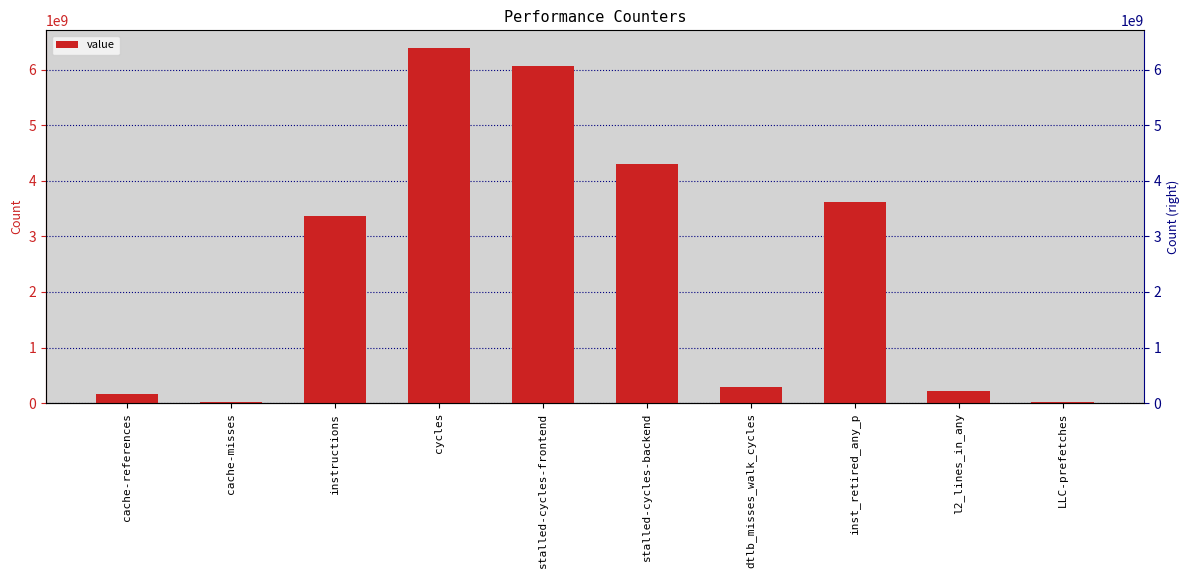

Reading left to right, extract all data points from this chart.

170891285	9880675	3367359759	6393748566	6073819118	4306977740	289479122	3622033079	215164373	15108599